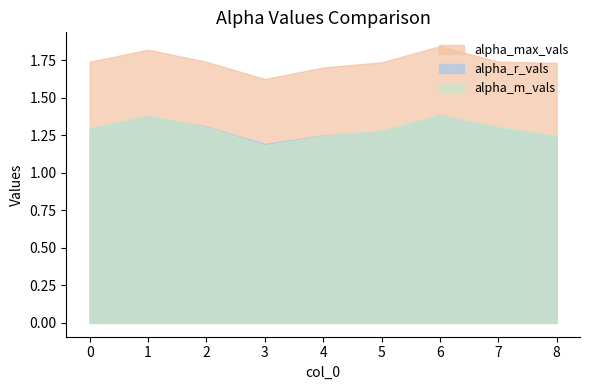

List the labels in order of alpha_max_vals value, largest first.

6, 1, 7, 0, 2, 5, 8, 4, 3